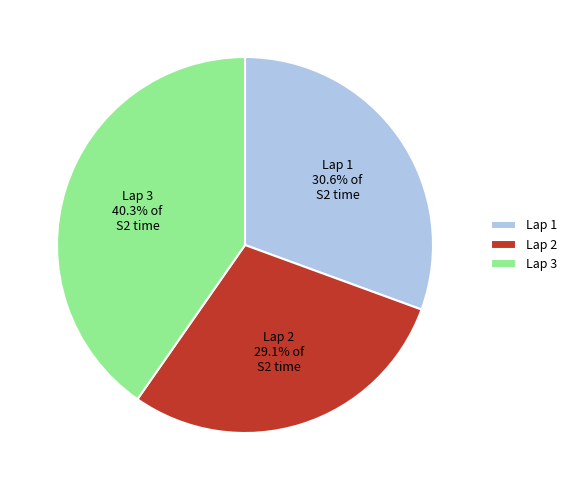

Count the number of slices in the pie.

3